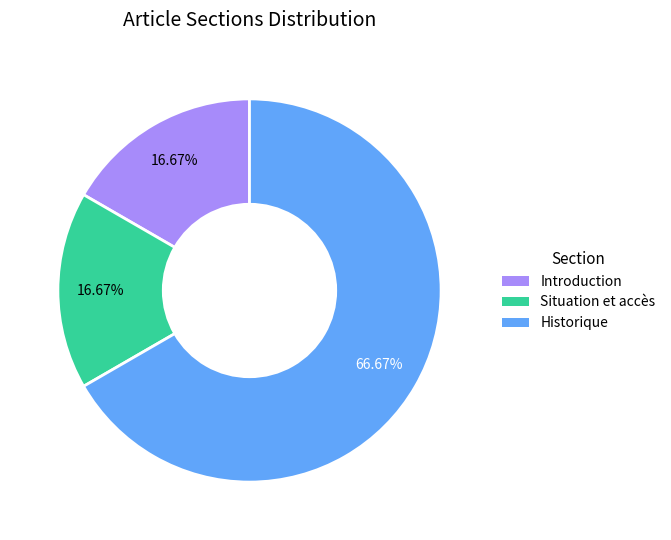

Is there any slice that represents more than half of the pie?

Yes